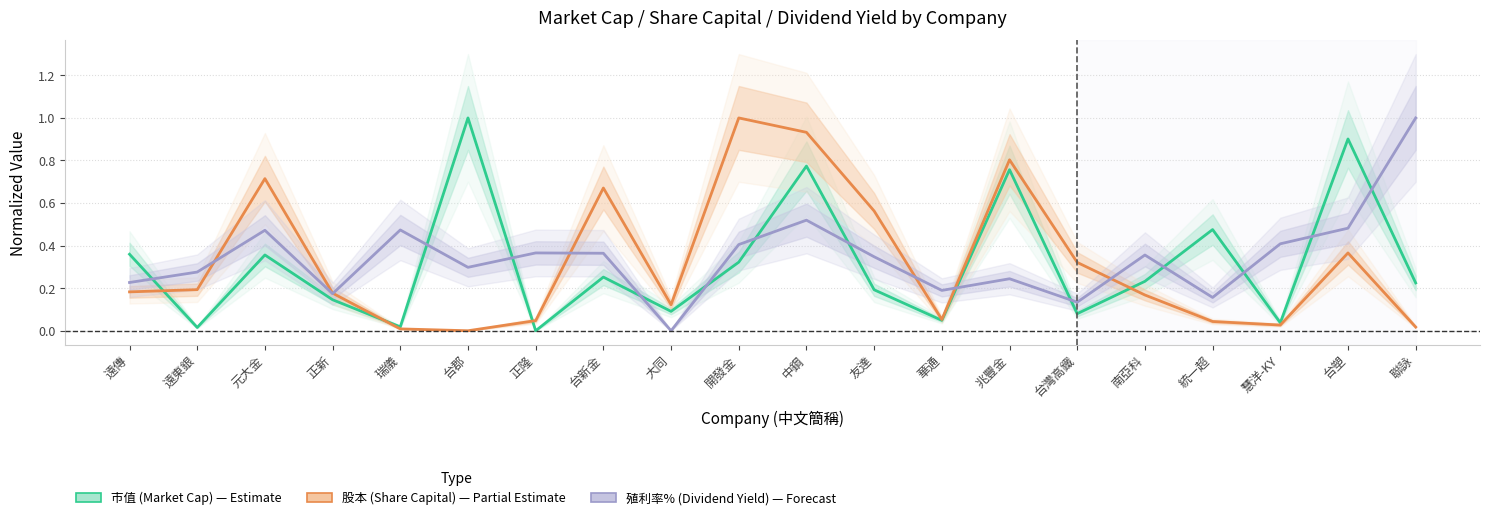

Which series has the largest range (max minus min)?

市值 (Market Cap)